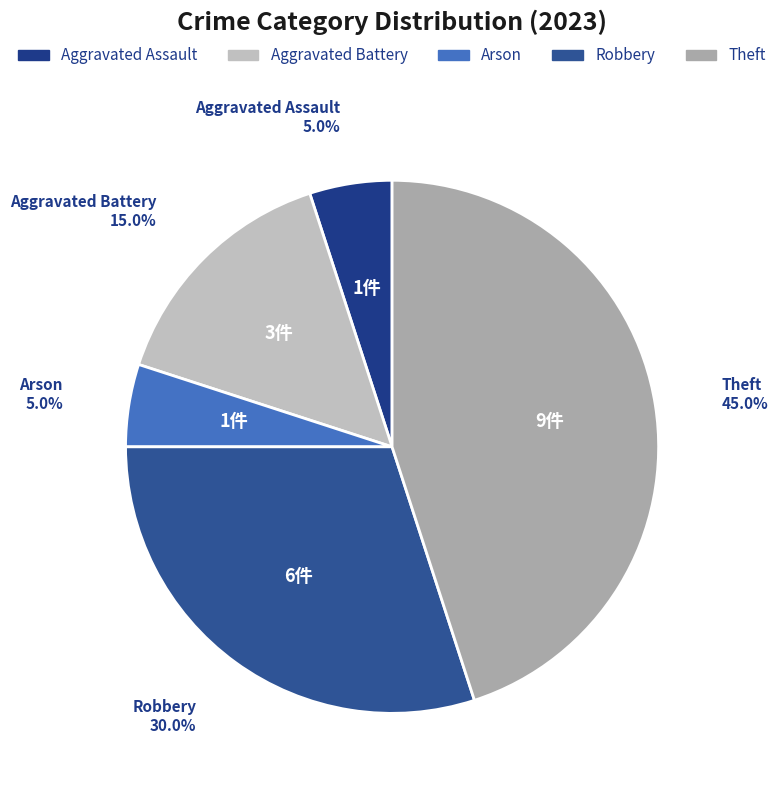

How many slices are in this pie chart?

5